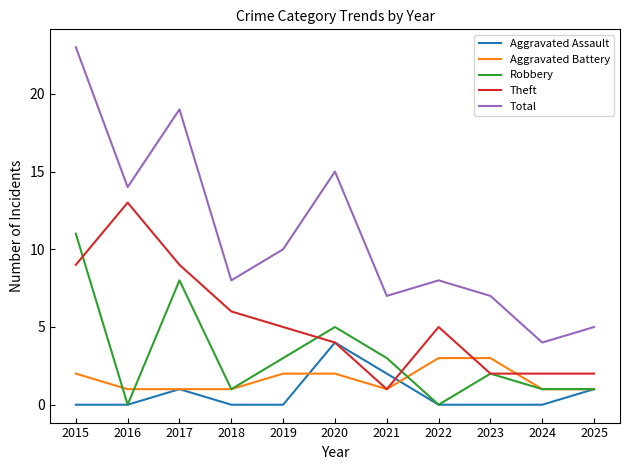

Read the Total value at 2024.

4